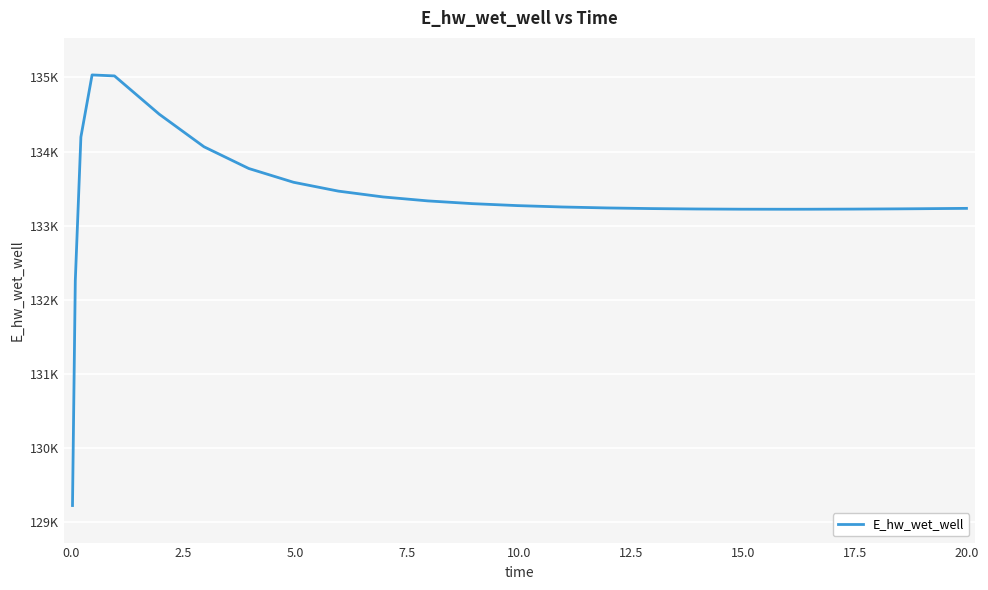

True or false: the data has more than 0 interior local peaks.

True